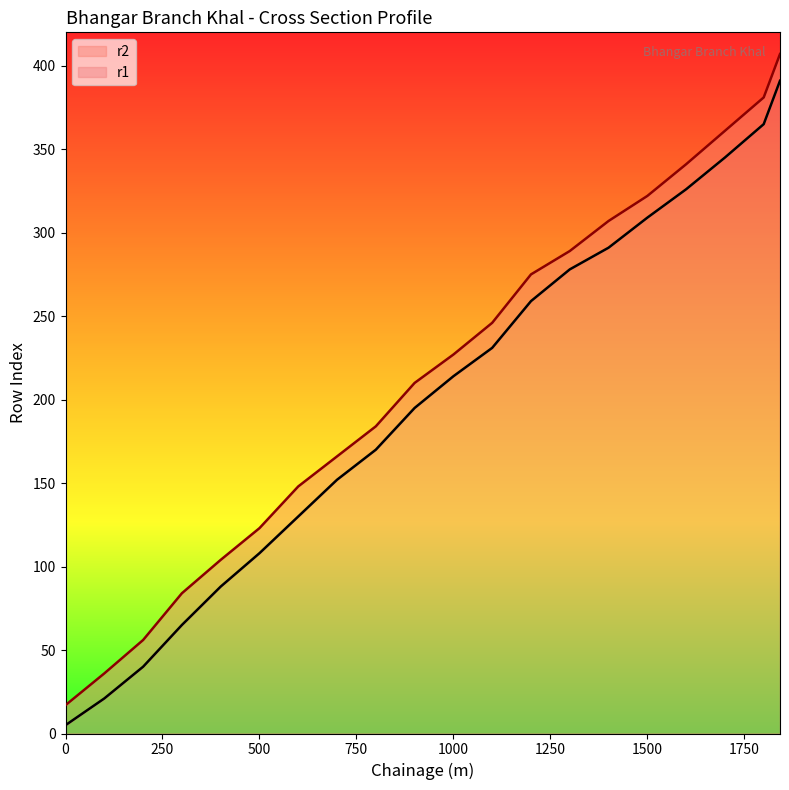

What is the difference between the maximum and minimum values in the r1 series?

386